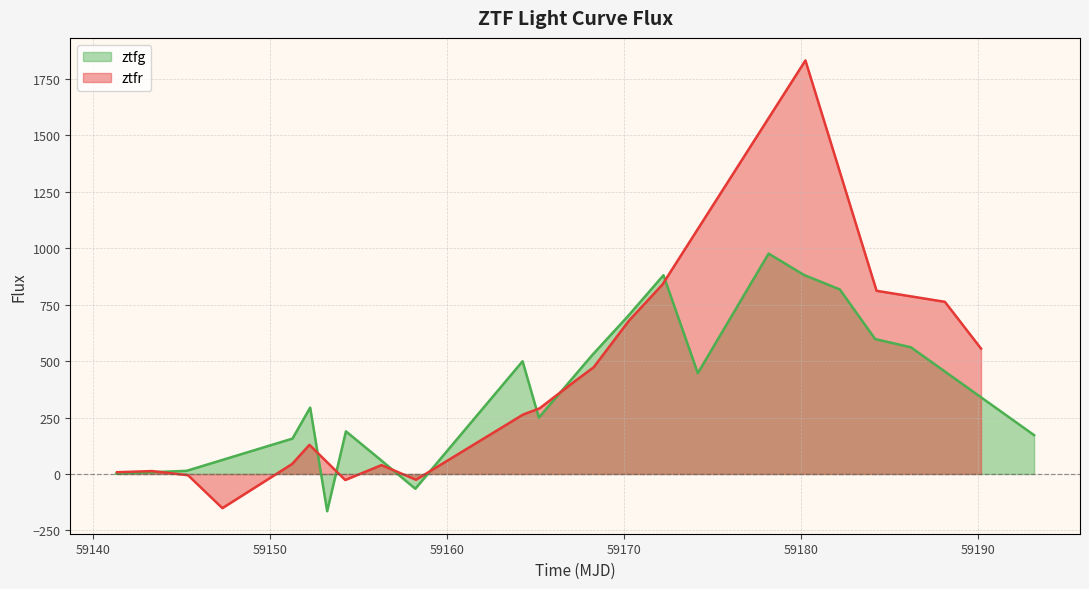

What is the minimum value for ztfr?

-151.3